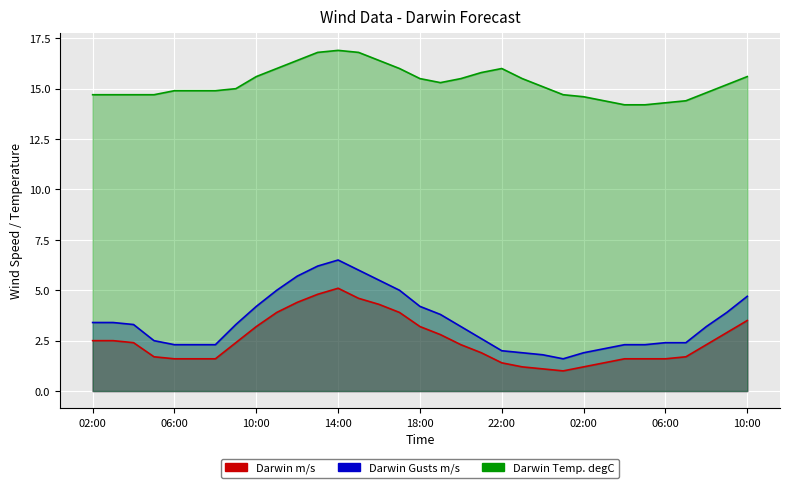

Reading right to left, list all the values displayed in this chart.

Darwin m/s: 3.5	2.9	2.3	1.7	1.6	1.6	1.6	1.4	1.2	1.0	1.1	1.2	1.4	1.9	2.3	2.8	3.2	3.9	4.3	4.6	5.1	4.8	4.4	3.9	3.2	2.4	1.6	1.6	1.6	1.7	2.4	2.5	2.5
Darwin Gusts m/s: 4.7	3.9	3.2	2.4	2.4	2.3	2.3	2.1	1.9	1.6	1.8	1.9	2.0	2.6	3.2	3.8	4.2	5.0	5.5	6.0	6.5	6.2	5.7	5.0	4.2	3.3	2.3	2.3	2.3	2.5	3.3	3.4	3.4
Darwin Temp. degC: 15.6	15.2	14.8	14.4	14.3	14.2	14.2	14.4	14.6	14.7	15.1	15.5	16.0	15.8	15.5	15.3	15.5	16.0	16.4	16.8	16.9	16.8	16.4	16.0	15.6	15.0	14.9	14.9	14.9	14.7	14.7	14.7	14.7